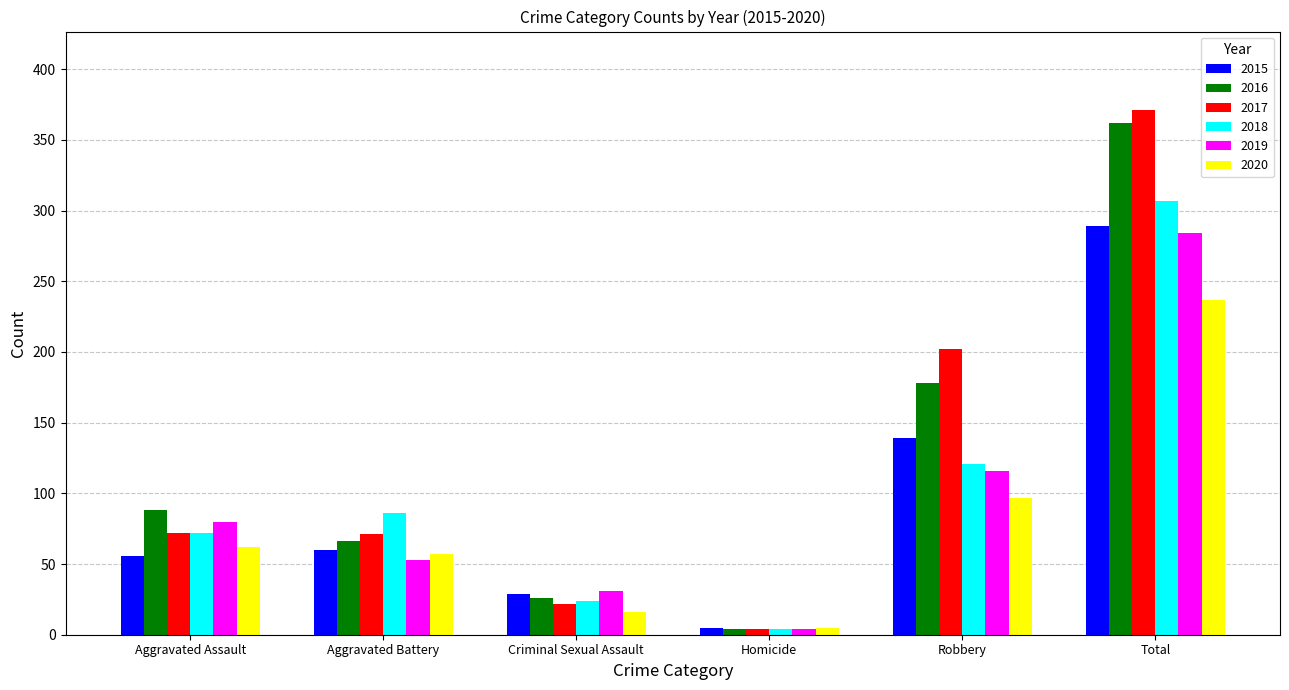

The 2017 series shows 71 at Aggravated Battery. True or false?

True